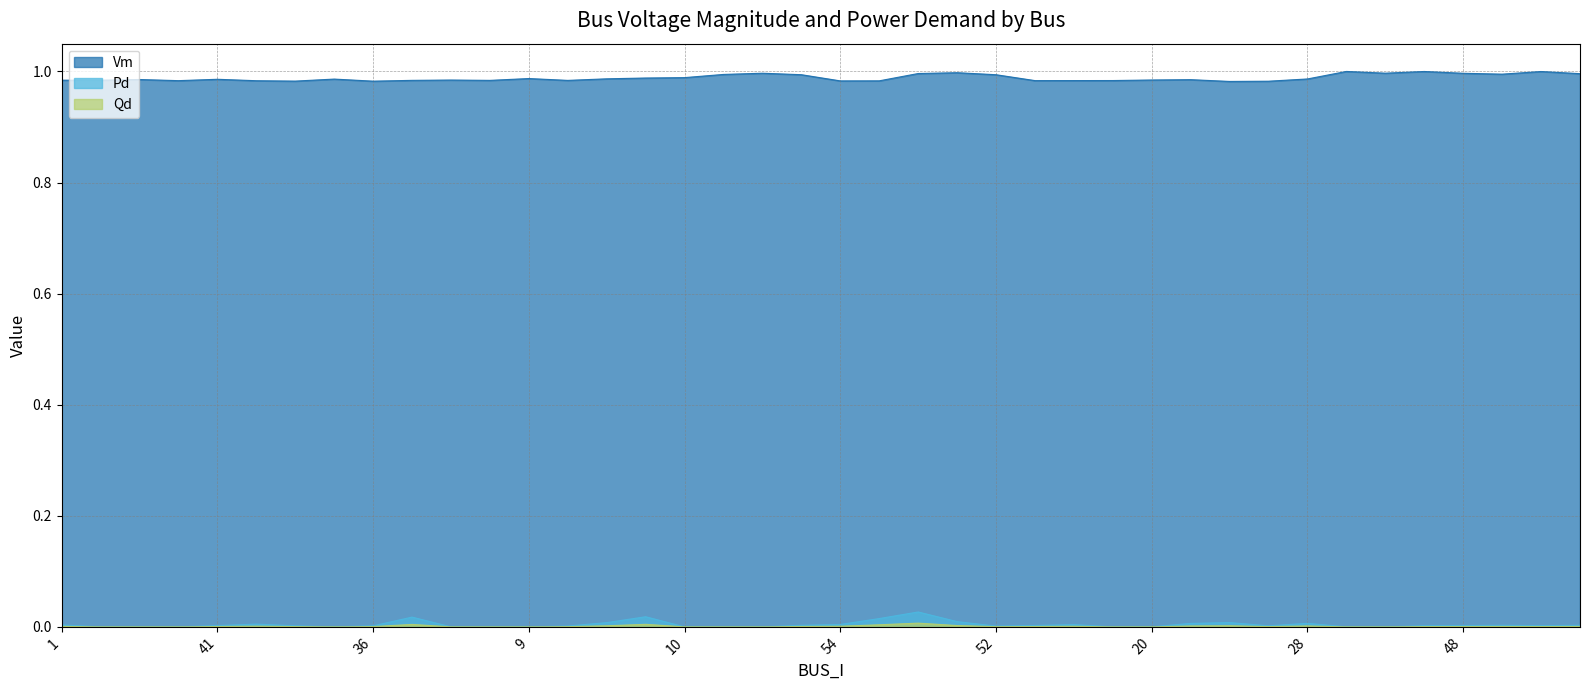

How many interior local peaks does the Pd series have?

8